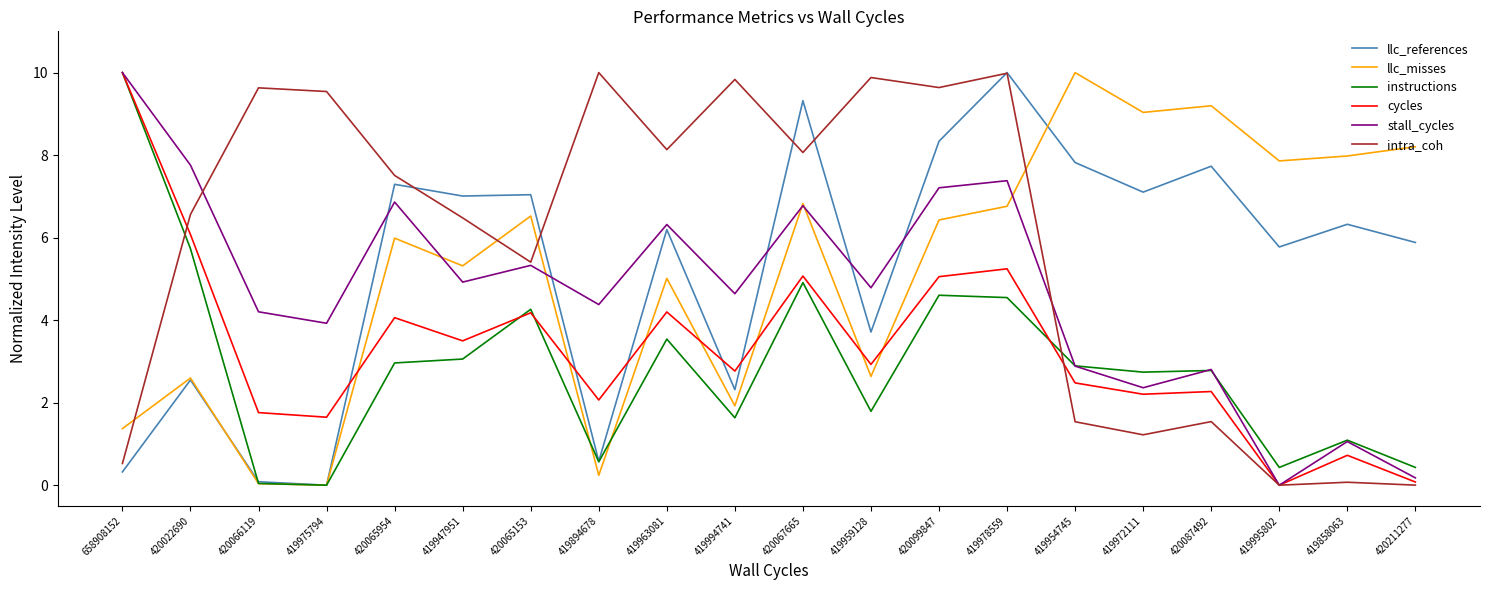

What position from the left is 658908152?

1